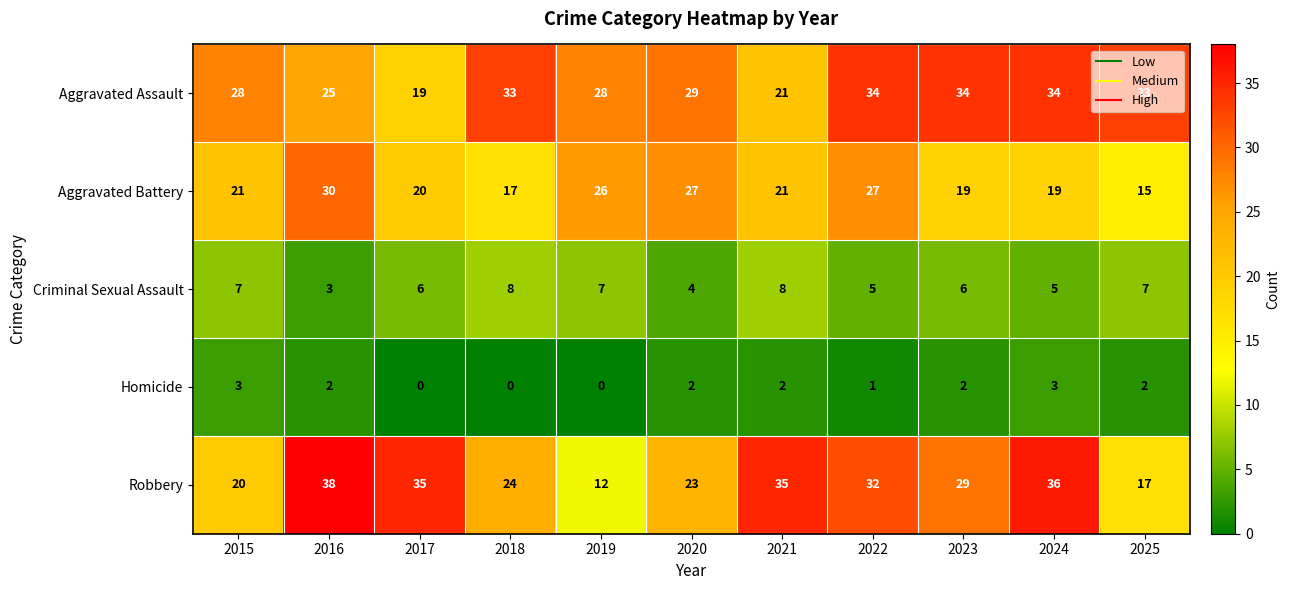

Is it true that Robbery equals 17 at 2019?

False